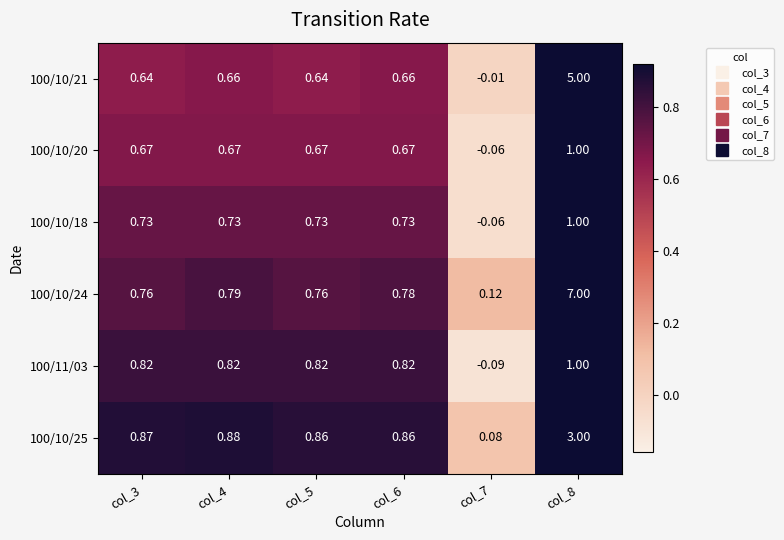

Is the value of 100/10/18 at col_5 greater than the value of 100/11/03 at col_5?

No